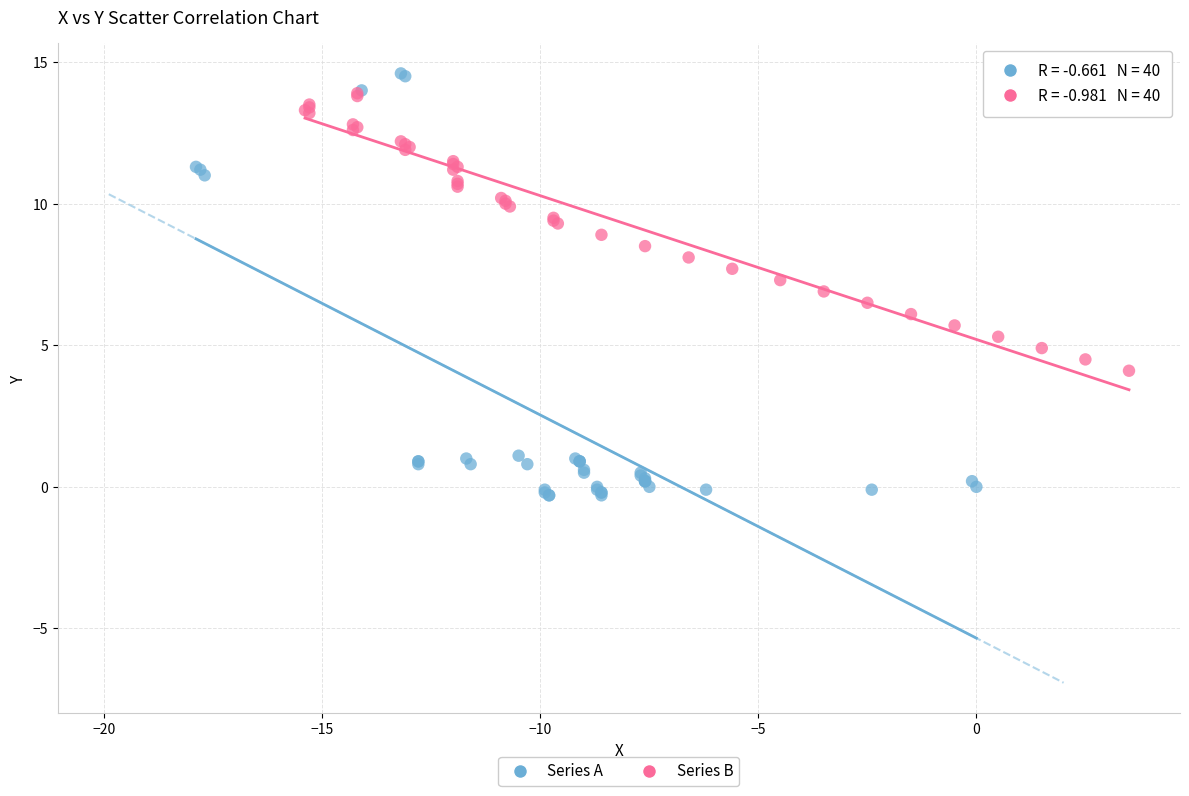

Which series has the widest spread of Y values?

Series A